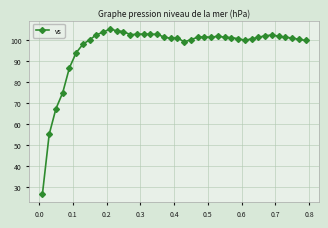

What is the value of the 16th point from the left?

102.7